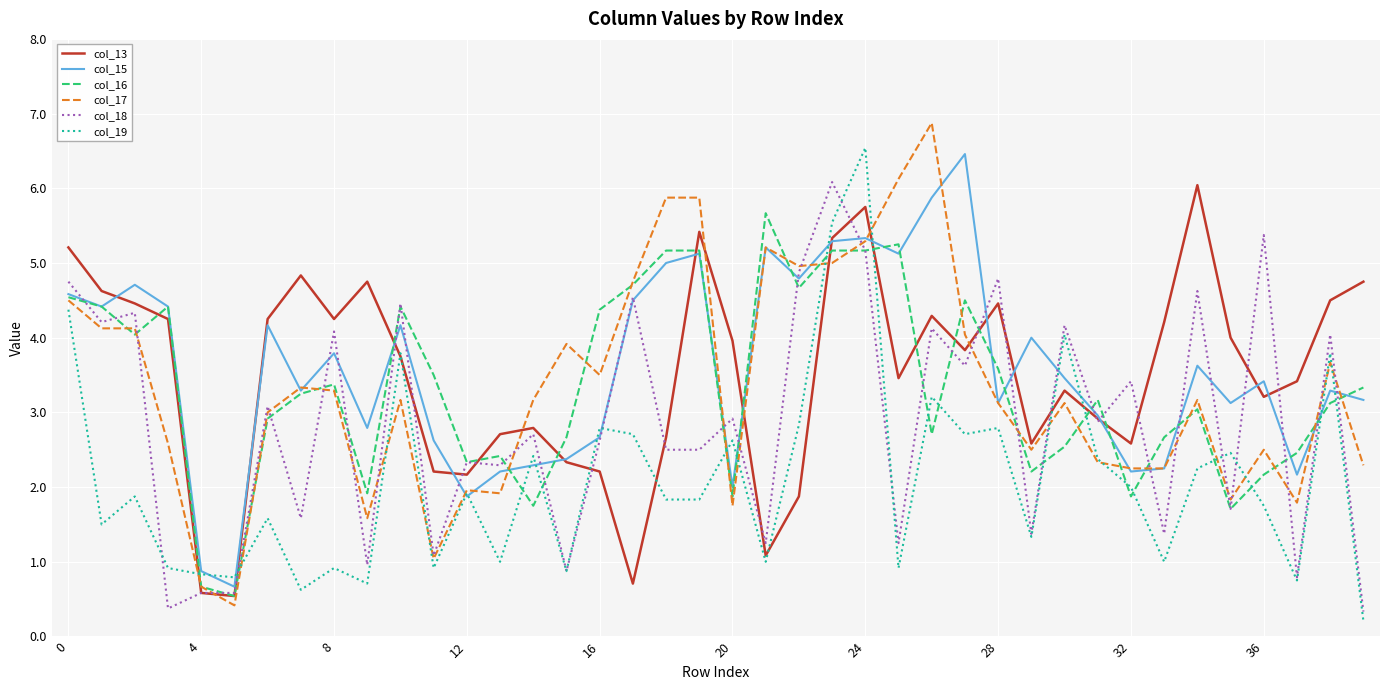

What is the greatest value displayed?

6.9